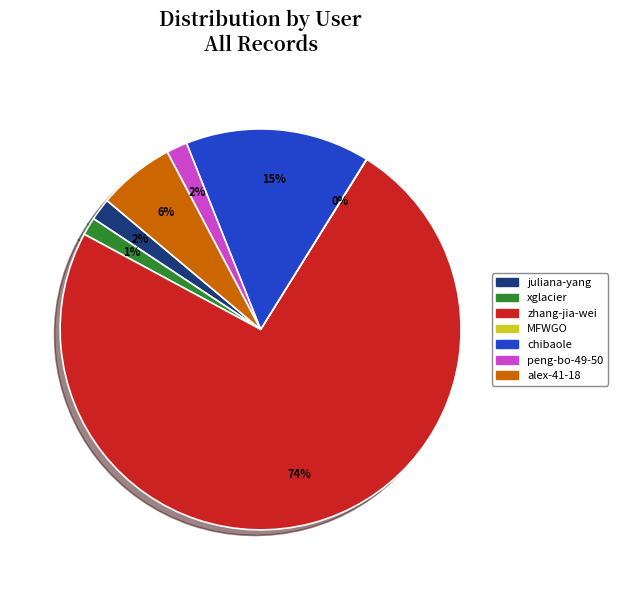

True or false: xglacier accounts for 1% of the total.

True